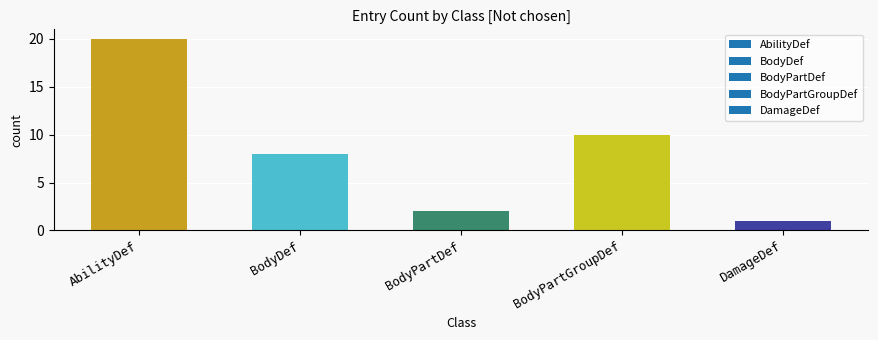

Reading left to right, what are all the values shown in this chart?

AbilityDef=20	BodyDef=8	BodyPartDef=2	BodyPartGroupDef=10	DamageDef=1